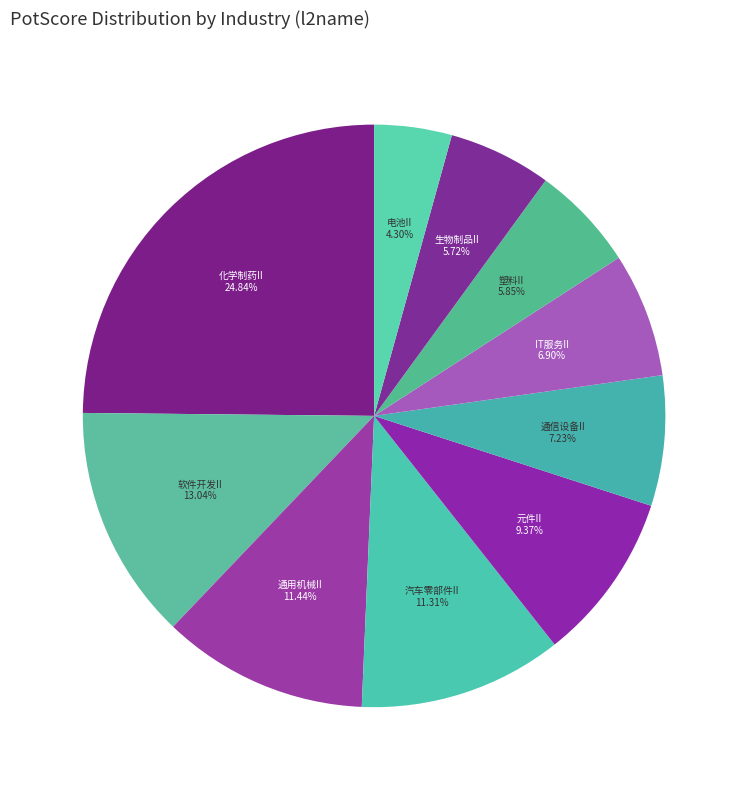

Does any single category account for the majority?

No